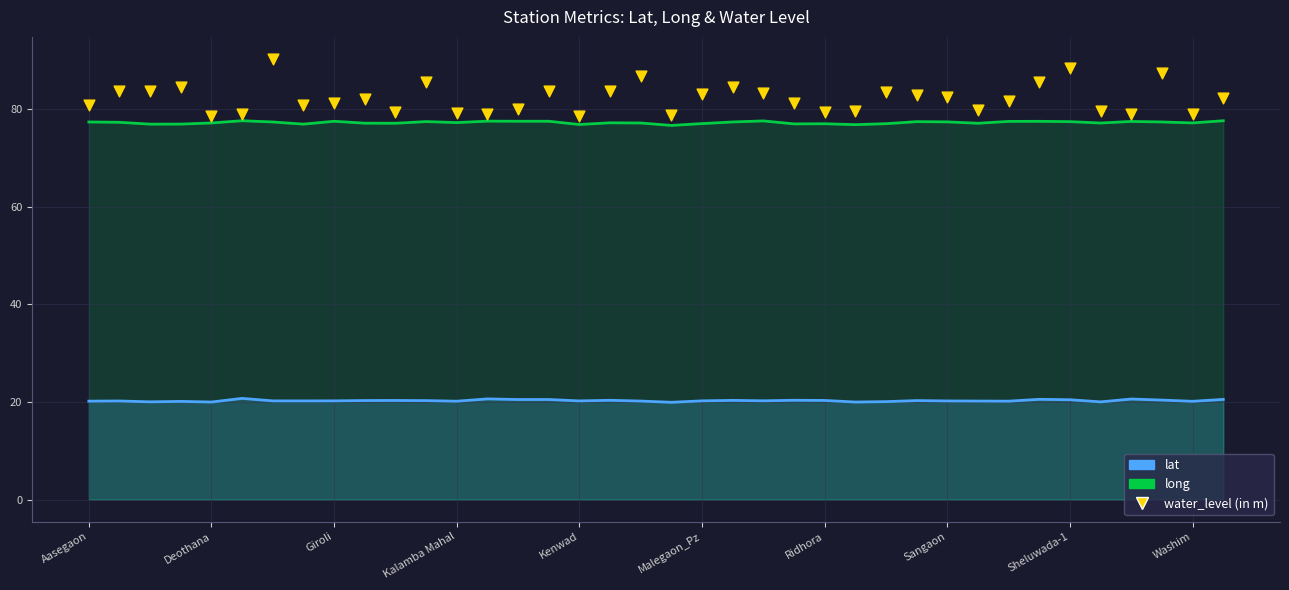

Which has a higher value, 26 or 14?

26